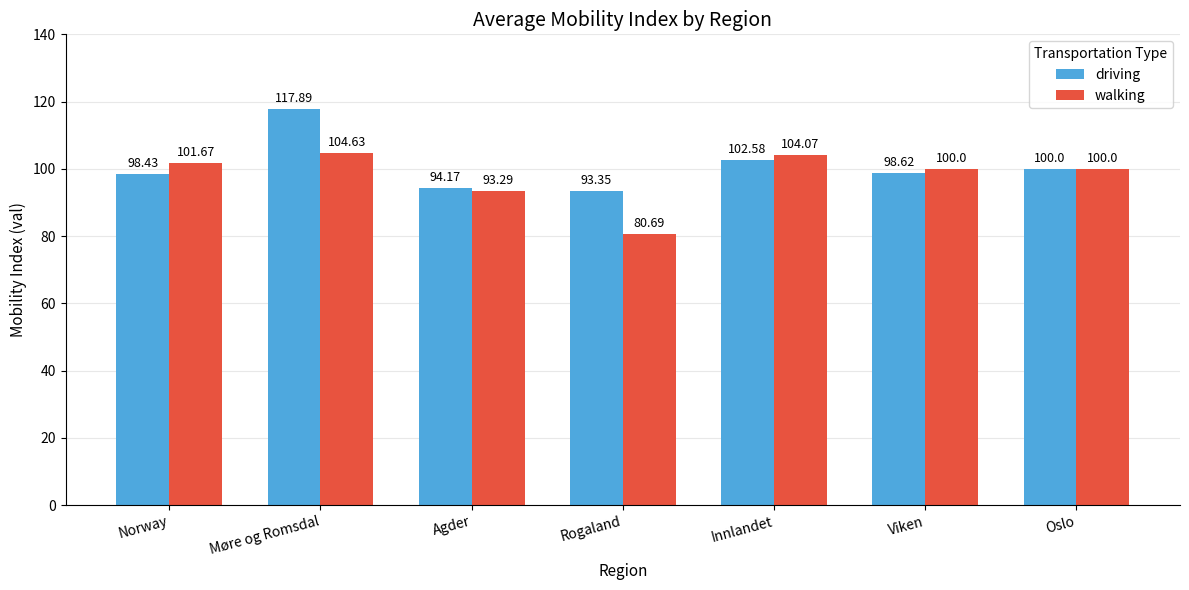

At which label does walking reach its minimum?

Rogaland